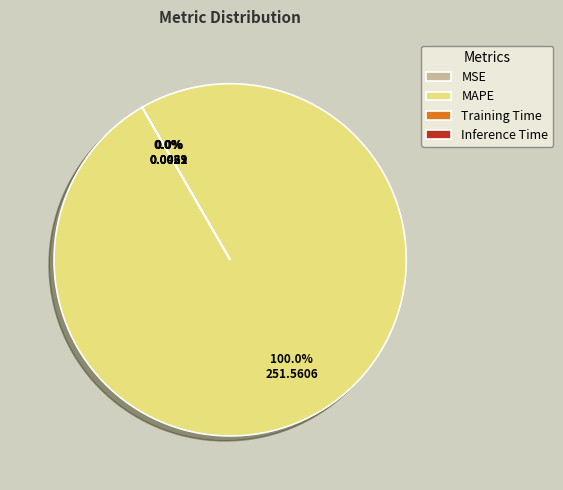

To the nearest percent, what is the average slice percentage?

25%